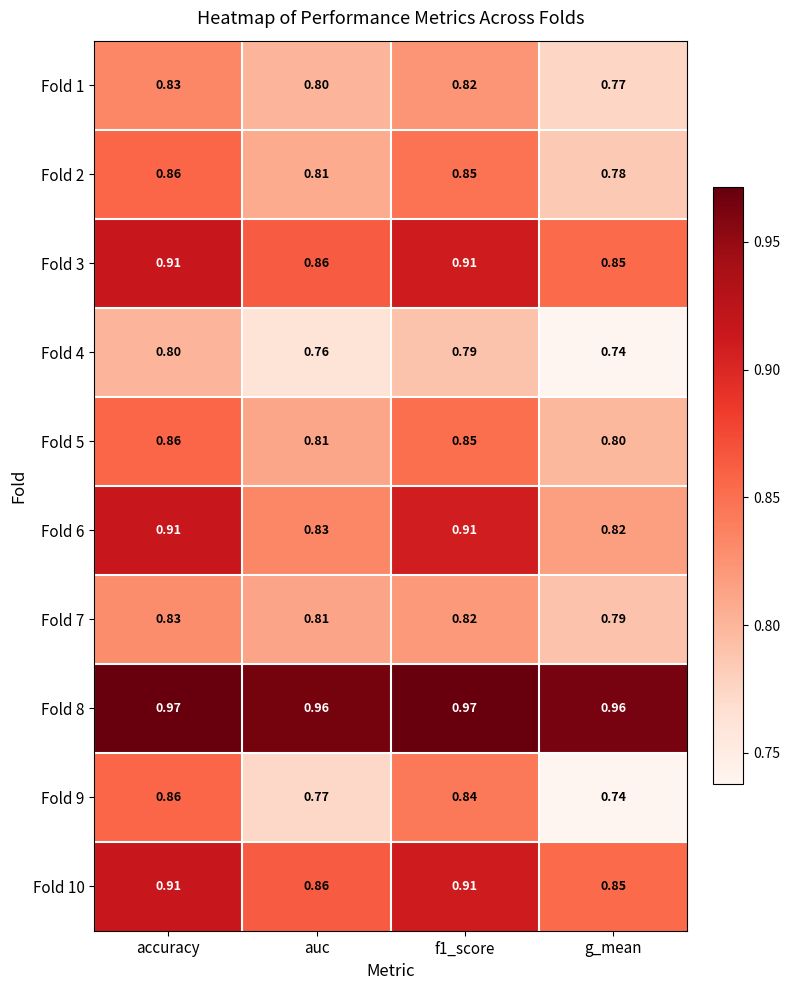

At which label does Fold 1 reach its minimum?

g_mean